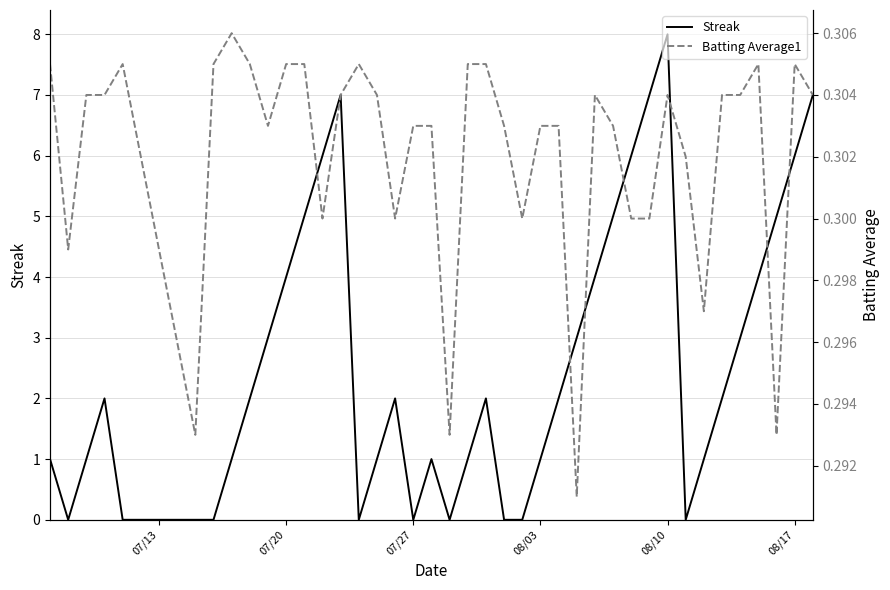

How many times do Batting Average1 and Streak cross each other?

14